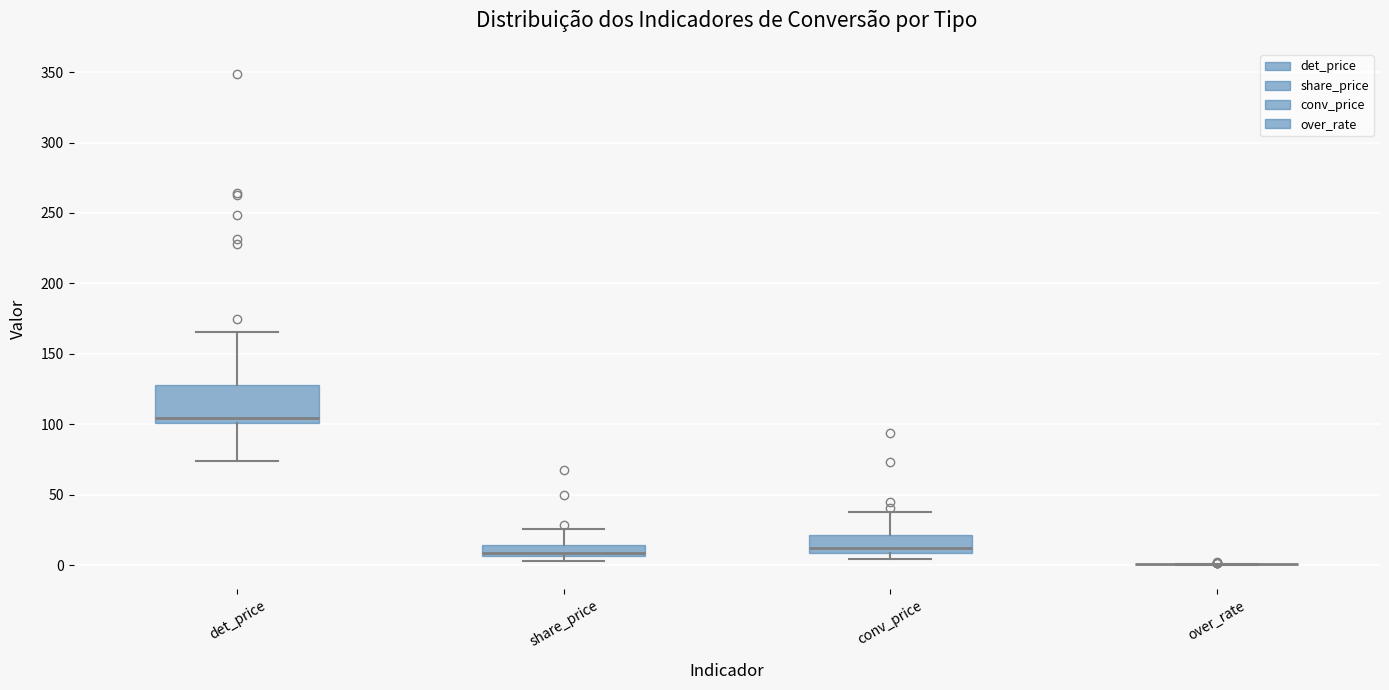

Reading left to right, transcribe this box plot: for each box, give where its median line is, the range the box spans, and where its two whiskers end, as read against the y-axis. The values are not printed on the chart, so give them approximately, as read against the axis.

det_price: median 105, box 100 to 130, whiskers 75 to 165
share_price: median 10, box 5 to 15, whiskers 5 (just below the box's lower edge) to 25
conv_price: median 15, box 10 to 20, whiskers 5 to 40
over_rate: box collapsed to a line at 0, whiskers 0 to 0